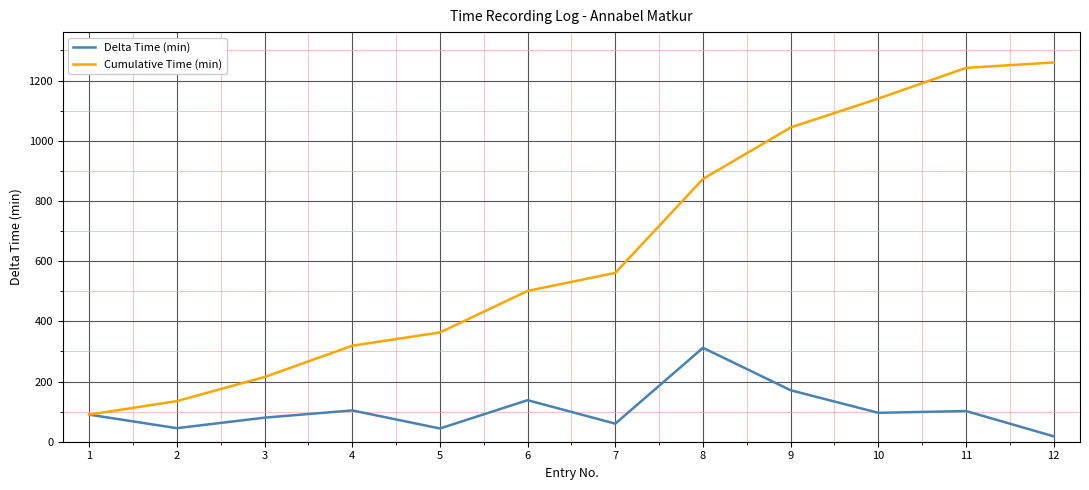

Between 5 and 10, which series saw the biggest shift?

Cumulative Time (min)